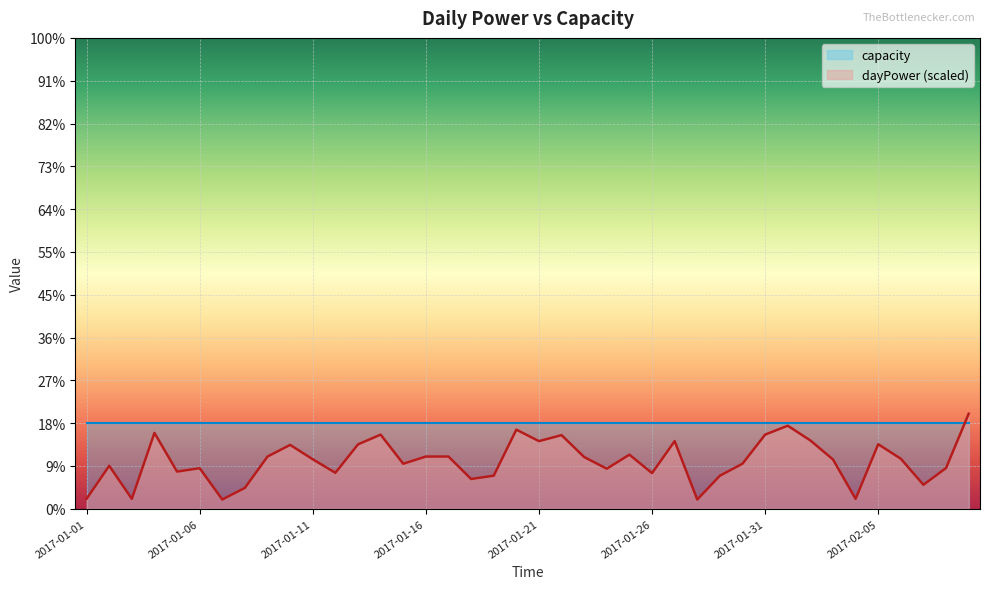

The chart shows a value of 41.6 at 2017-02-02. True or false?

False